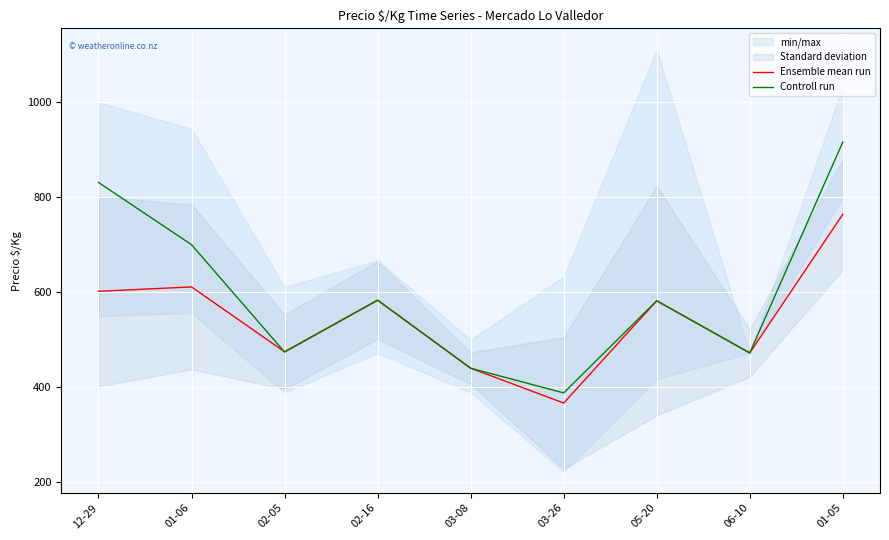

Reading left to right, list all the values displayed in this chart.

Ensemble mean run: 601.8	611.1	474.6	583.3	440.1	366.7	582.0	472.2	763.9
Controll run: 831.0	700.0	474.0	583.0	440.0	388.0	582.0	472.0	916.0